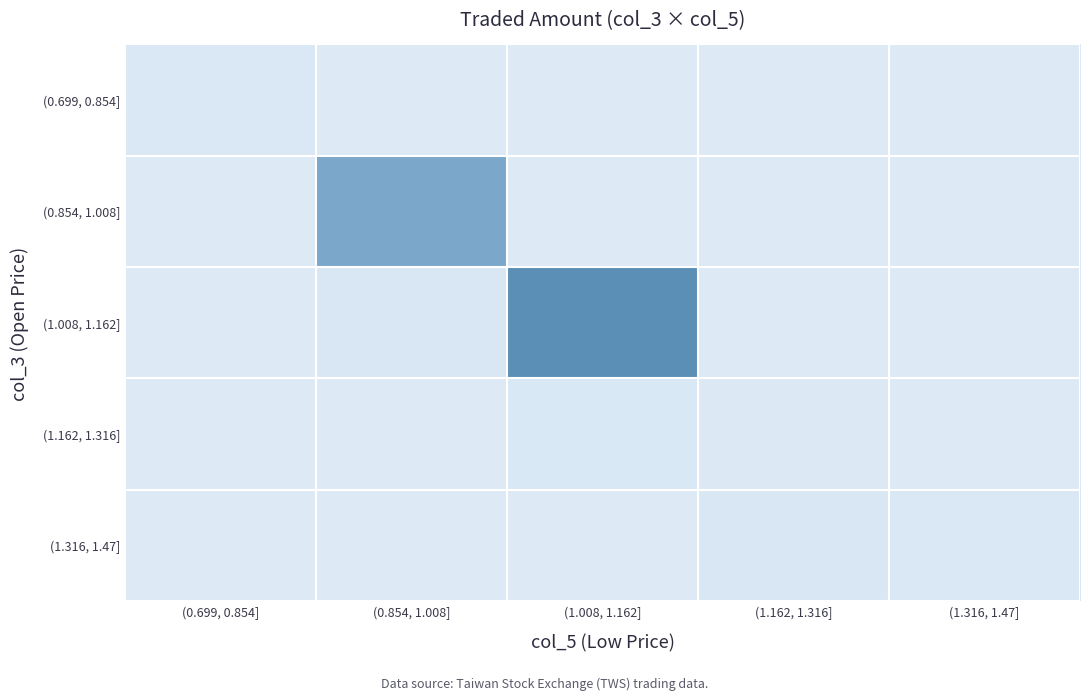

At how many categories does at least one series exceed 2908559?

2